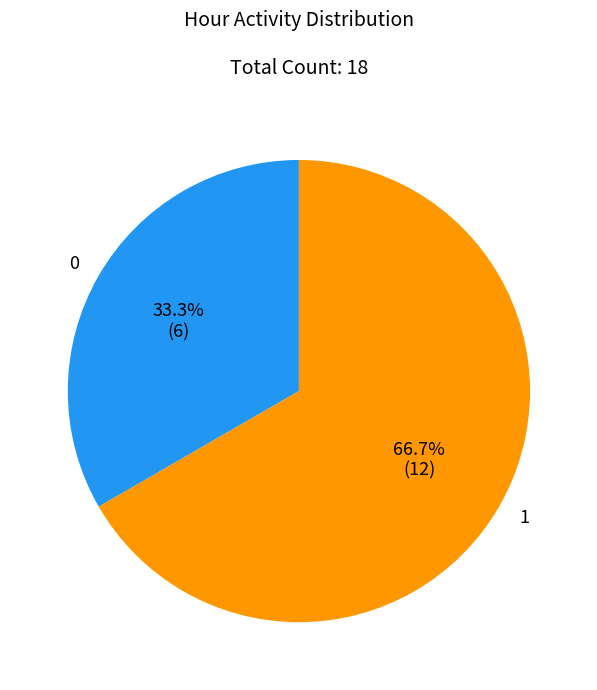

Combined, do 1 and 0 account for over 50%?

Yes